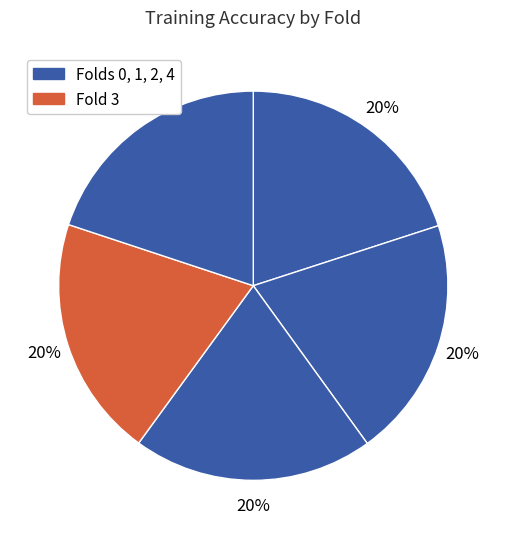

Count the number of slices in the pie.

5